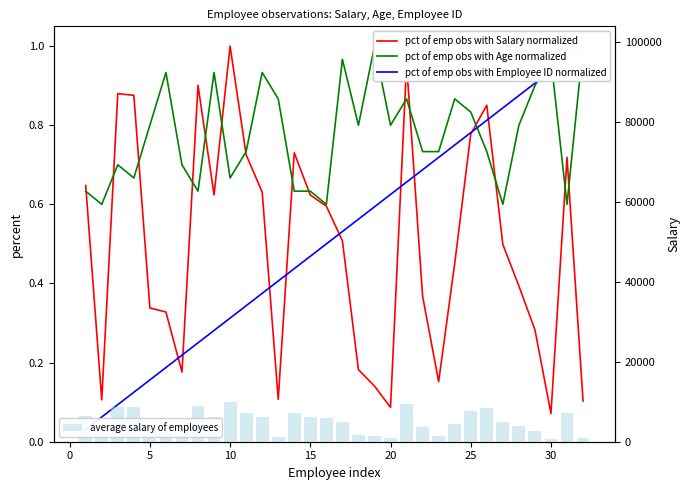

What is the difference between the second highest and minimum values in the average salary of employees series?

8756